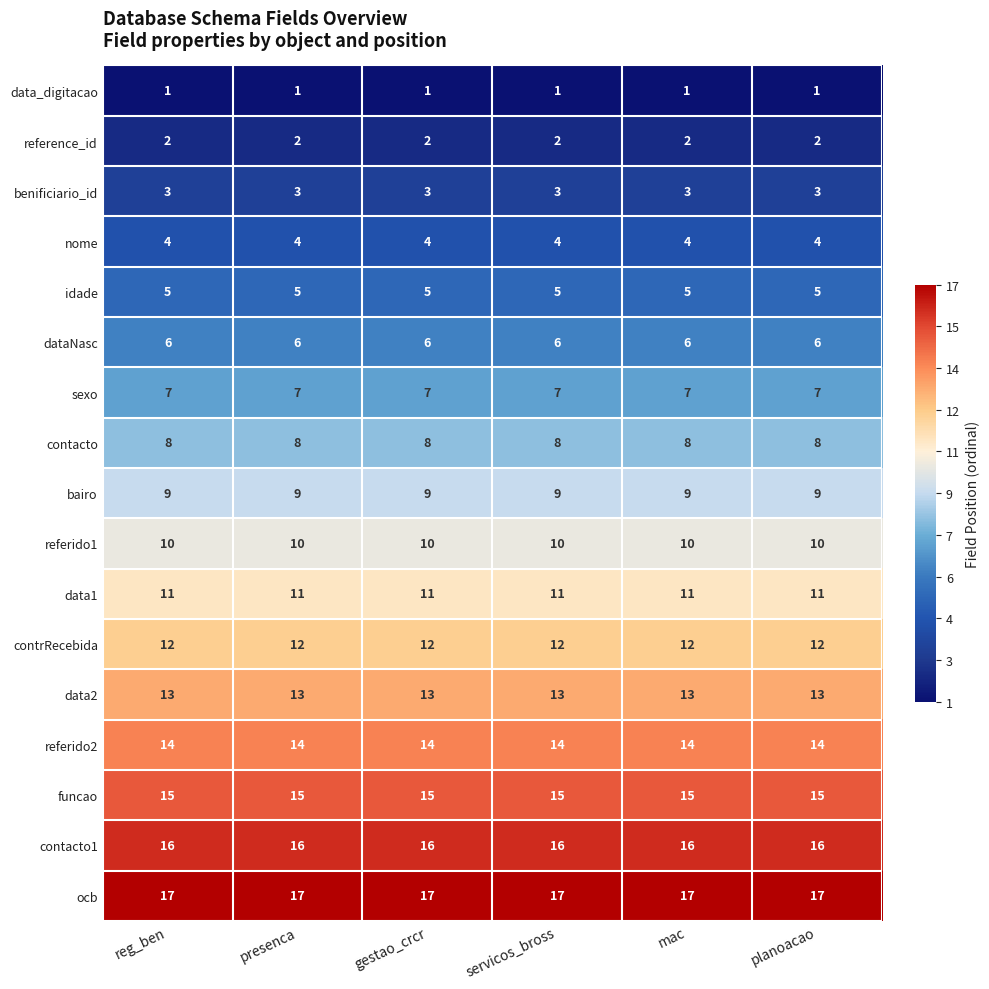

What is the maximum value for ocb?

17